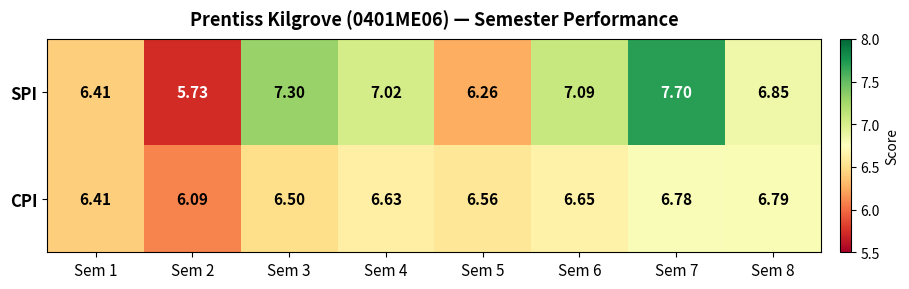

How many categories are shown in the chart?

8